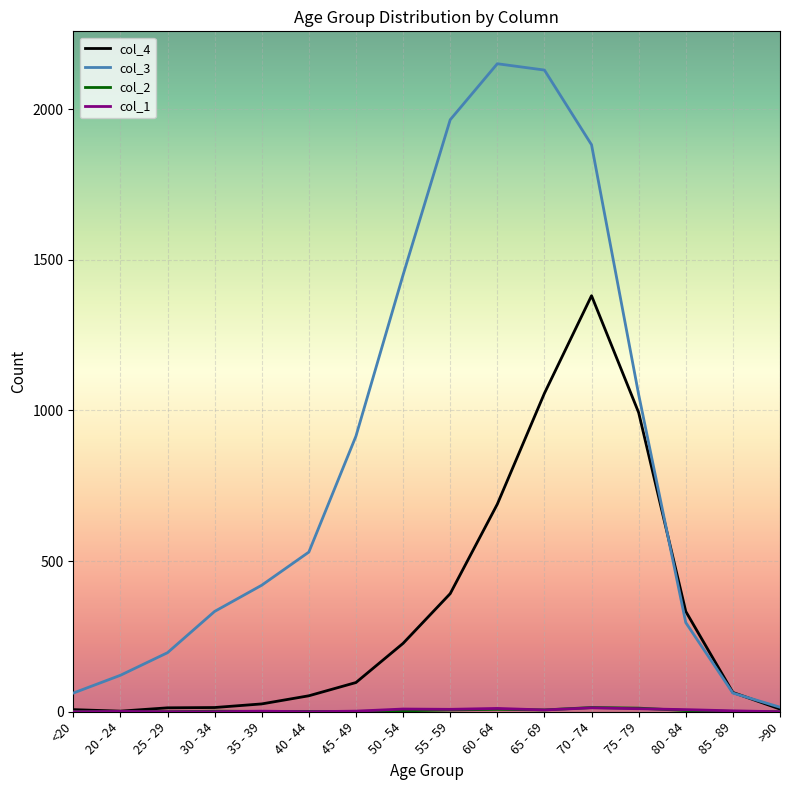

The col_4 series shows 21 at 45 - 49. True or false?

False